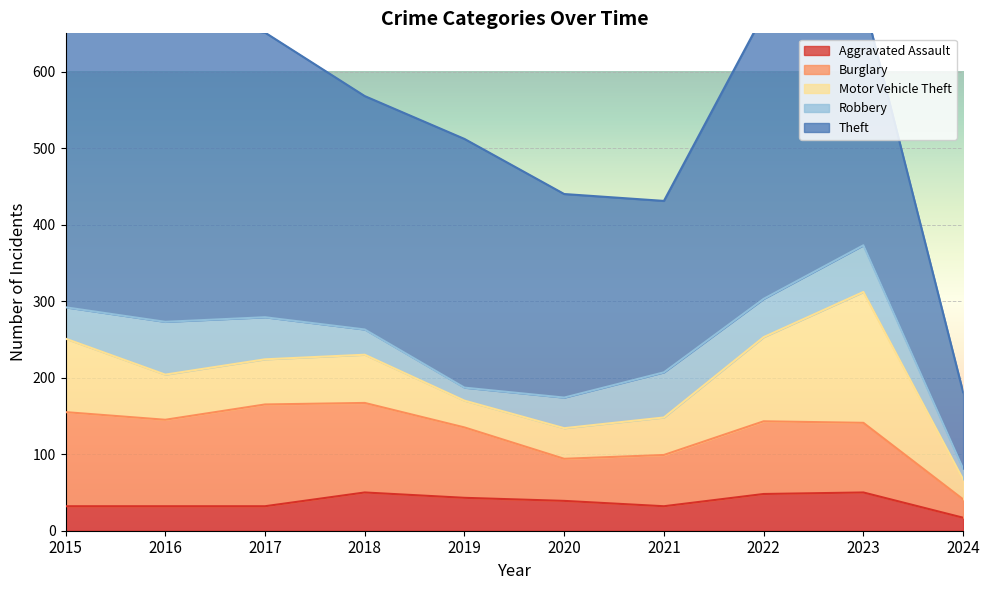

What is the difference between the Burglary values at 2020 and 2022?

40